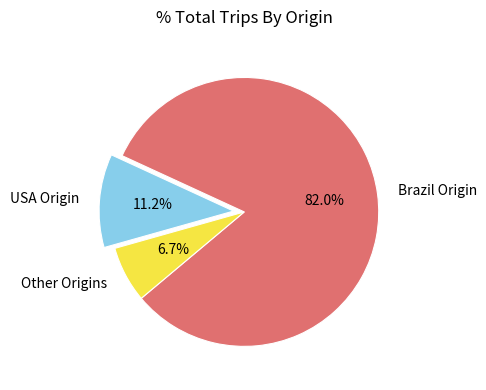

What portion of the pie excludes USA Origin?

88.8%